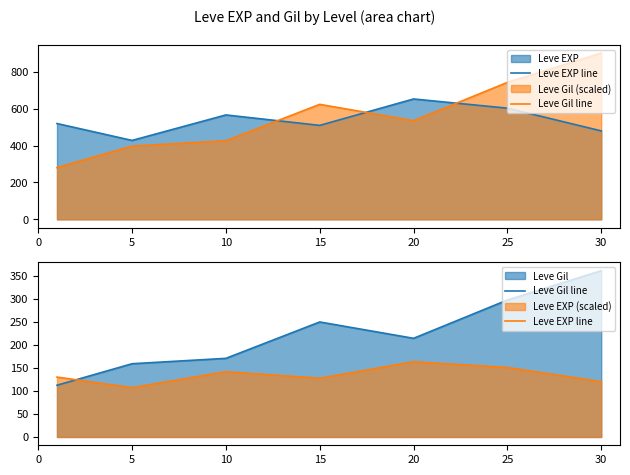

Where does the Leve Gil line series first go above 214?

15